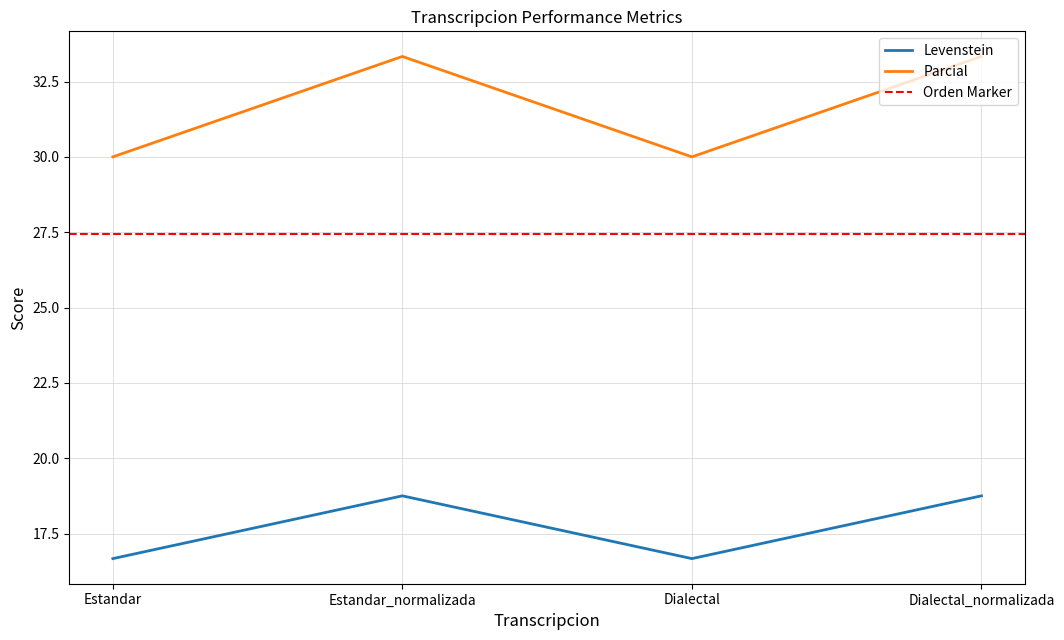

The value of Parcial at Estandar is 40.4. True or false?

False